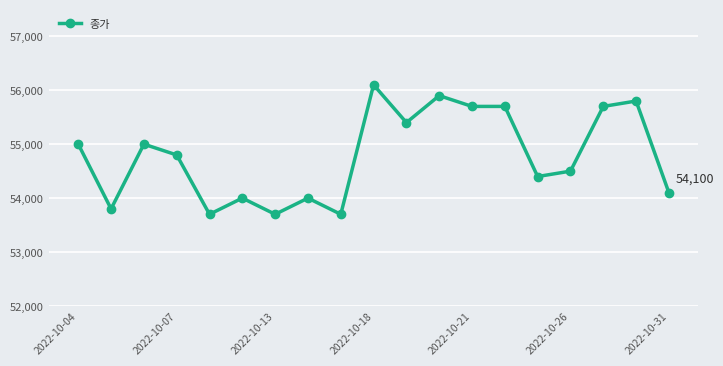

What is the minimum value shown in the chart?

53700